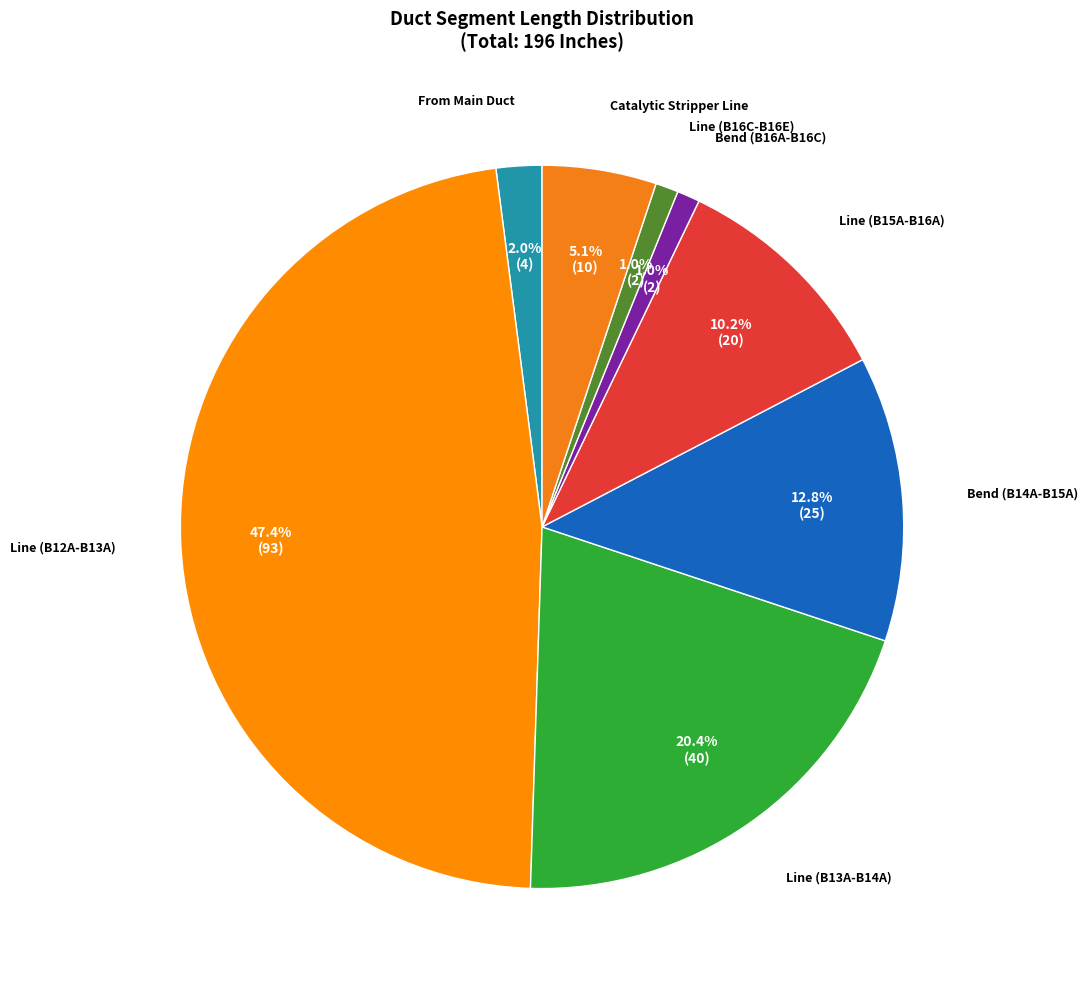

Is there any slice that represents more than half of the pie?

No